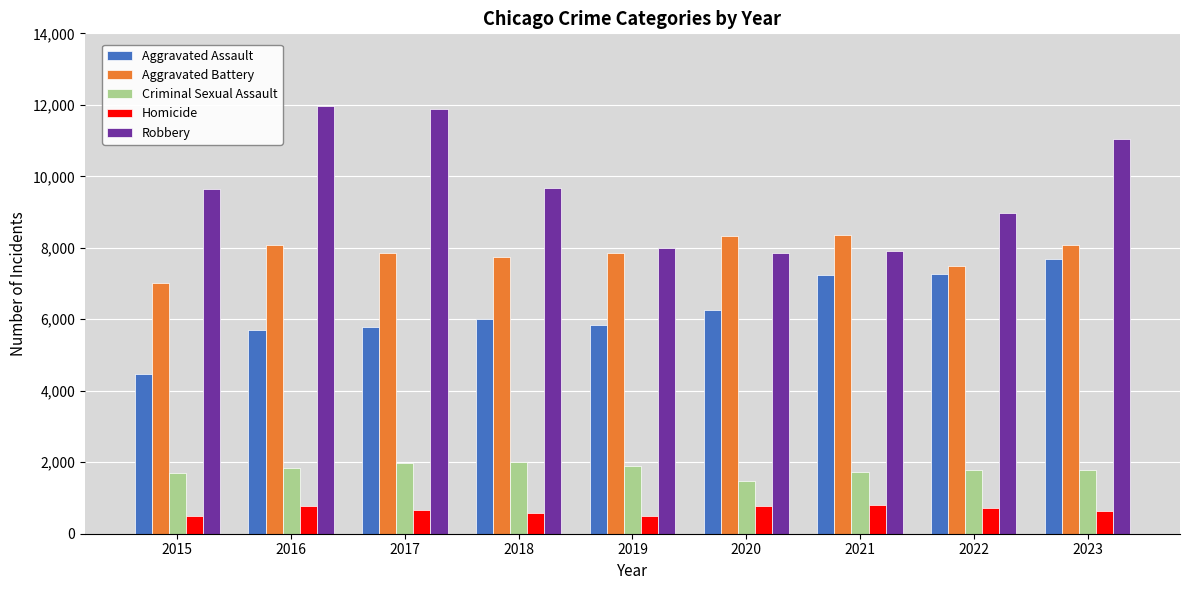

How many distinct data groups are displayed?

5